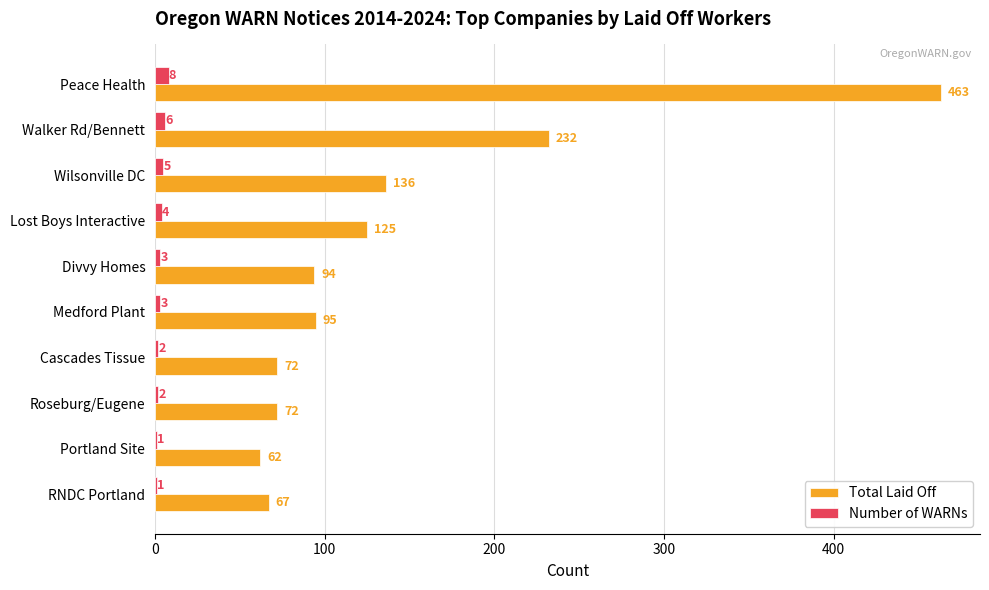

What is the sum of all Total Laid Off values?

1418